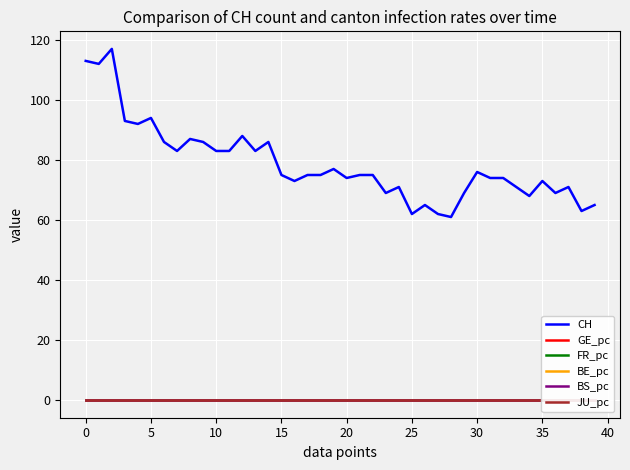

What is the spread (max minus min) of values at 27?

62.0